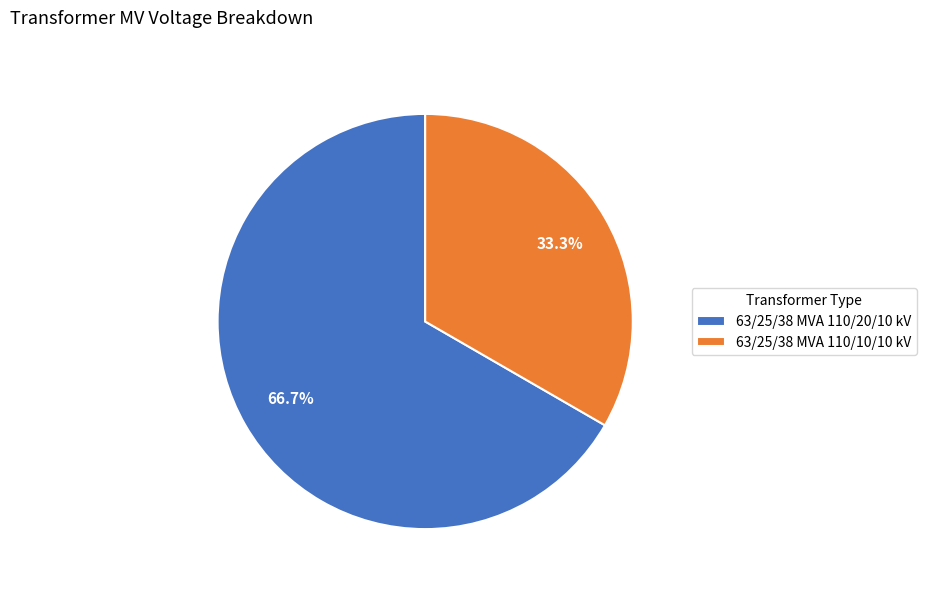

Approximately how many times larger is the value at 63/25/38 MVA 110/20/10 kV compared to 63/25/38 MVA 110/10/10 kV?

2.0